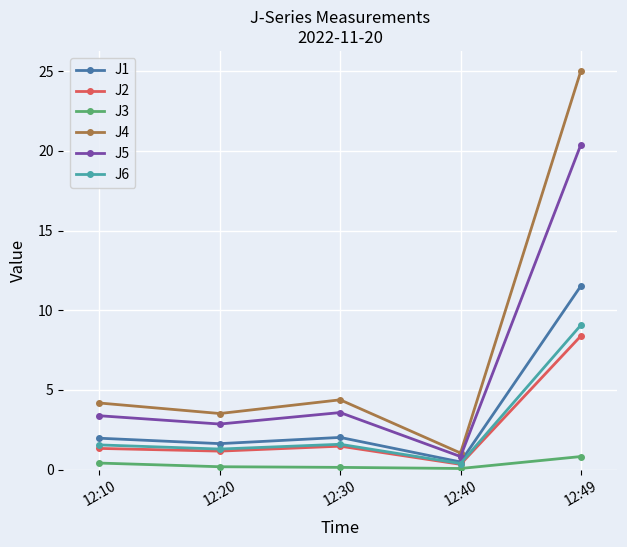

Which series has the largest range (max minus min)?

J4